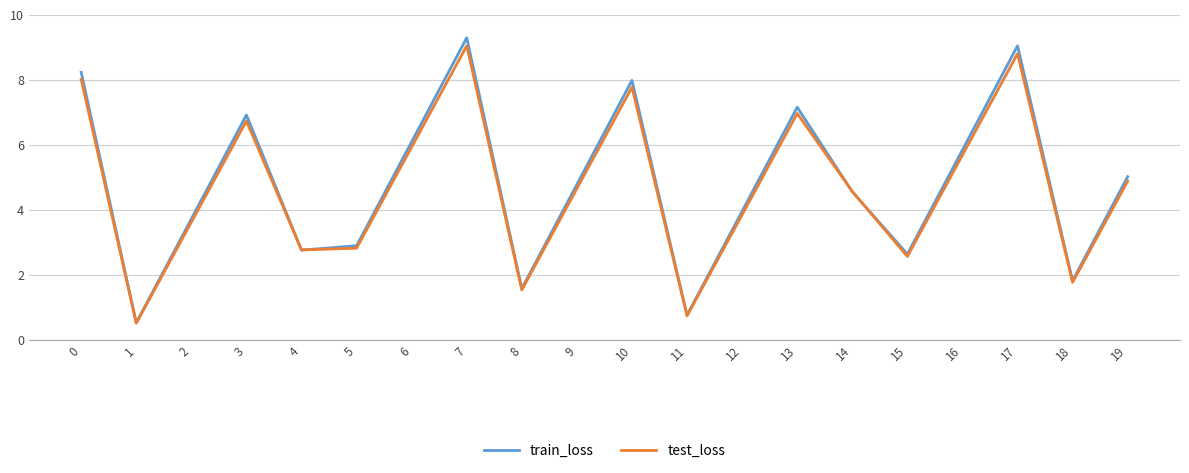

List the series in order of their overall mean, lowest first.

test_loss, train_loss